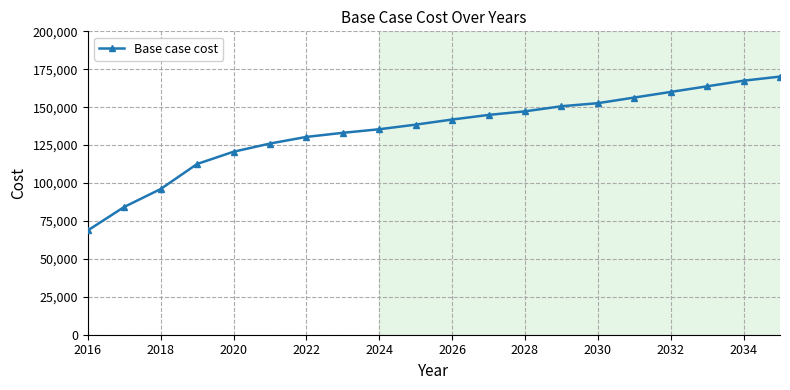

What is the smallest value displayed?

68737.8